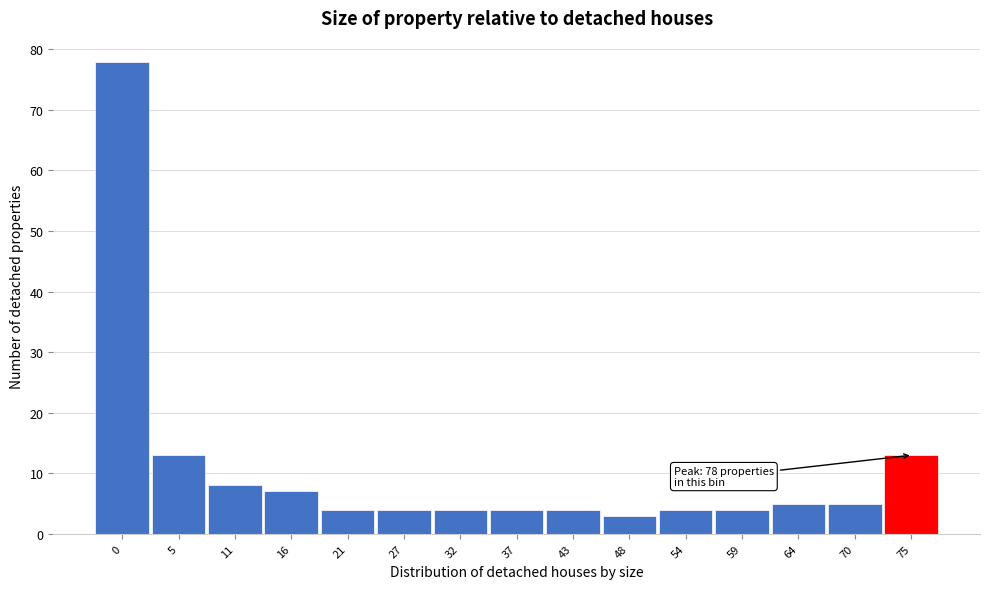

Reading right to left, list all the values displayed in this chart.

13	5	5	4	4	3	4	4	4	4	4	7	8	13	78